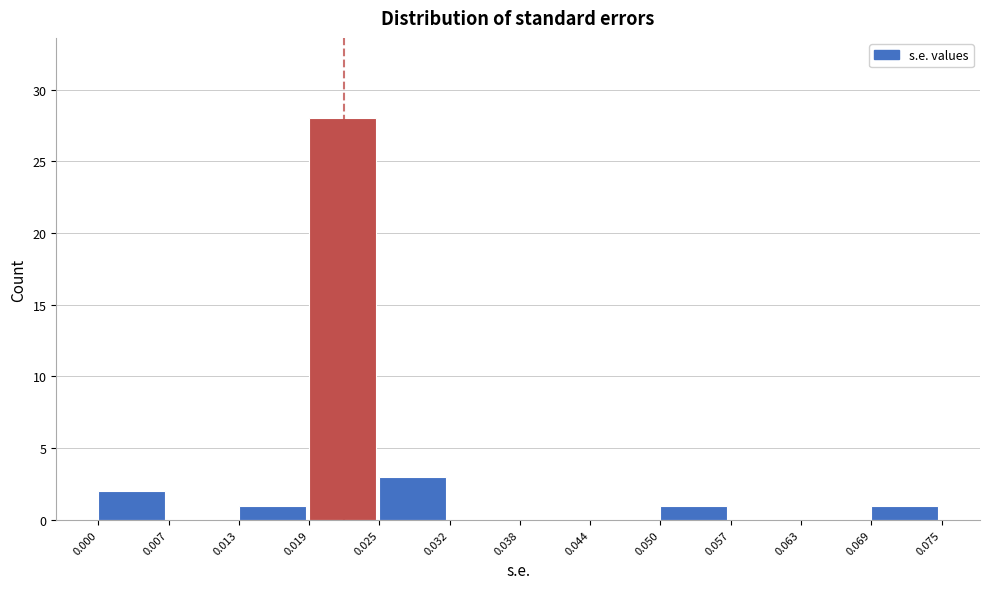

What is the height of the bar covering 0.069 to 0.075 on the x-axis? The values are not printed on the chart, so give them approximately, as read against the axis.

1